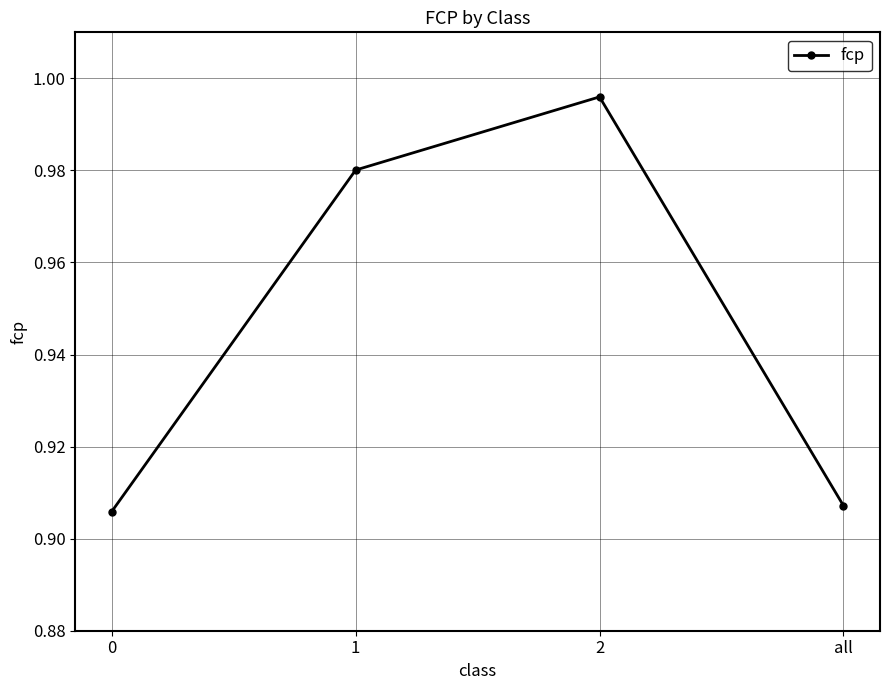

The value at 1 is 0.6. True or false?

False